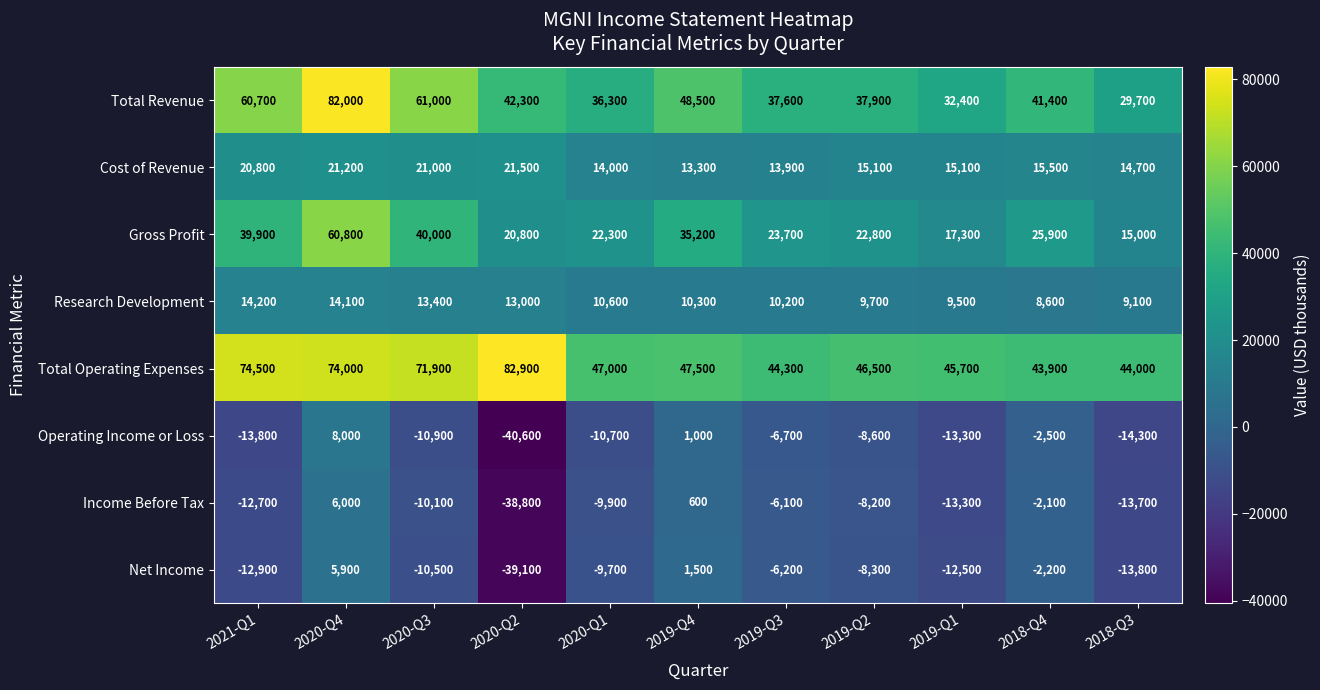

What is the lowest value of the Total Revenue series?

29700